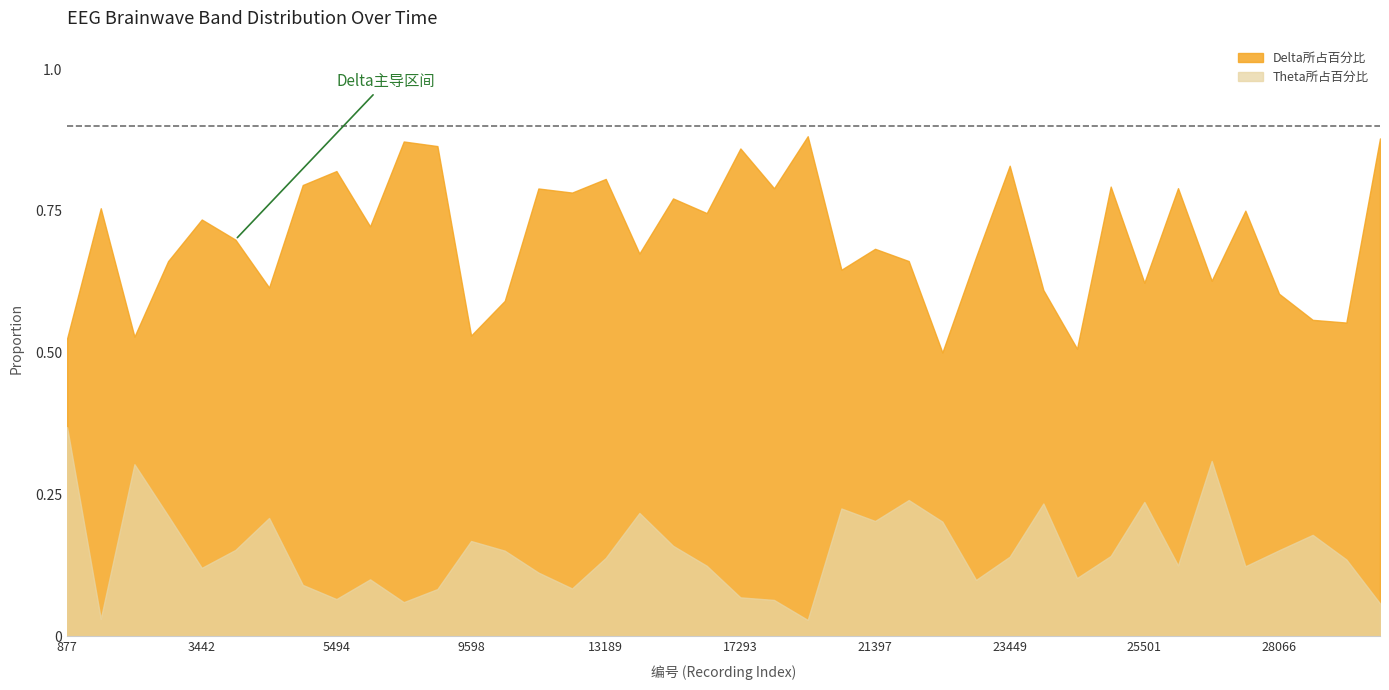

Reading left to right, what are all the values shown in this chart?

Delta所占百分比: 877=0.5	1390=0.8	1903=0.5	2929=0.7	3442=0.7	3955=0.7	4468=0.6	4981=0.8	5494=0.8	6007=0.7	8572=0.9	9085=0.9	9598=0.5	10624=0.6	11137=0.8	12676=0.8	13189=0.8	14215=0.7	15754=0.8	16780=0.7	17293=0.9	19345=0.8	20371=0.9	20884=0.6	21397=0.7	21910=0.7	22423=0.5	22936=0.7	23449=0.8	23962=0.6	24475=0.5	24988=0.8	25501=0.6	26014=0.8	27040=0.6	27553=0.8	28066=0.6	28579=0.6	29605=0.6	30118=0.9
Theta所占百分比: 877=0.4	1390=0.0	1903=0.3	2929=0.2	3442=0.1	3955=0.2	4468=0.2	4981=0.1	5494=0.1	6007=0.1	8572=0.1	9085=0.1	9598=0.2	10624=0.2	11137=0.1	12676=0.1	13189=0.1	14215=0.2	15754=0.2	16780=0.1	17293=0.1	19345=0.1	20371=0.0	20884=0.2	21397=0.2	21910=0.2	22423=0.2	22936=0.1	23449=0.1	23962=0.2	24475=0.1	24988=0.1	25501=0.2	26014=0.1	27040=0.3	27553=0.1	28066=0.2	28579=0.2	29605=0.1	30118=0.1